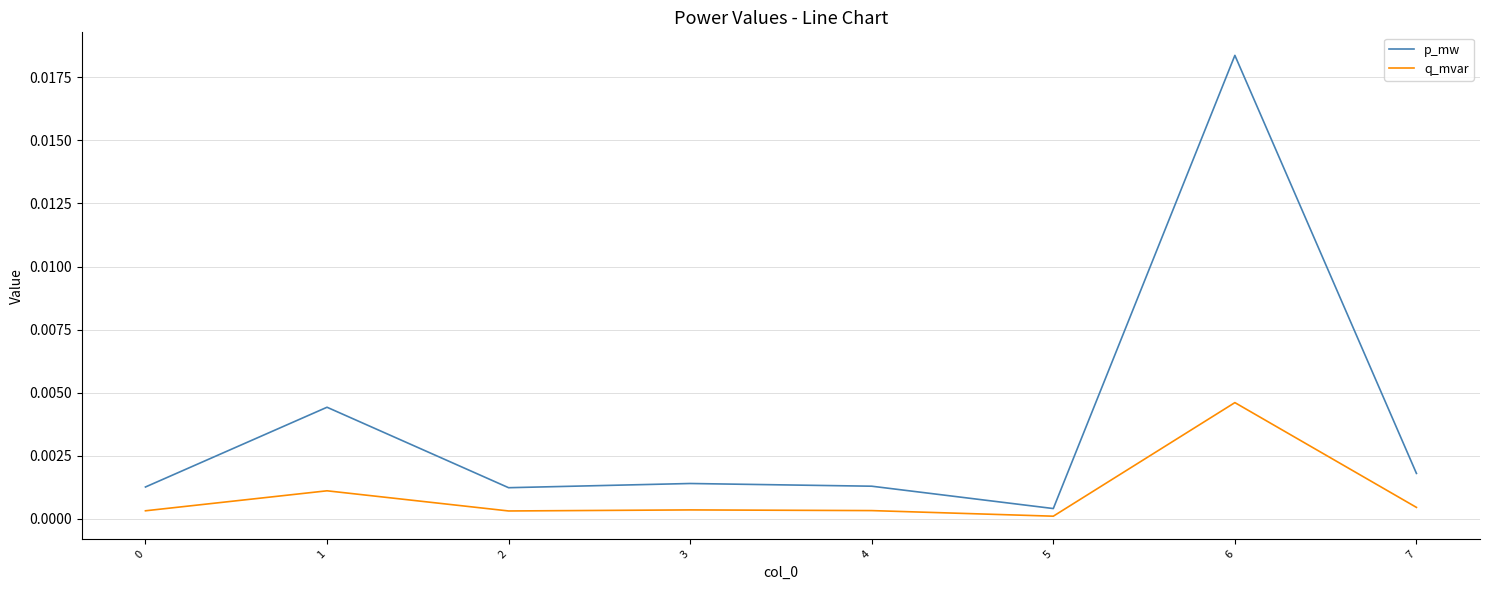

List the series in order of their peak value, lowest first.

q_mvar, p_mw